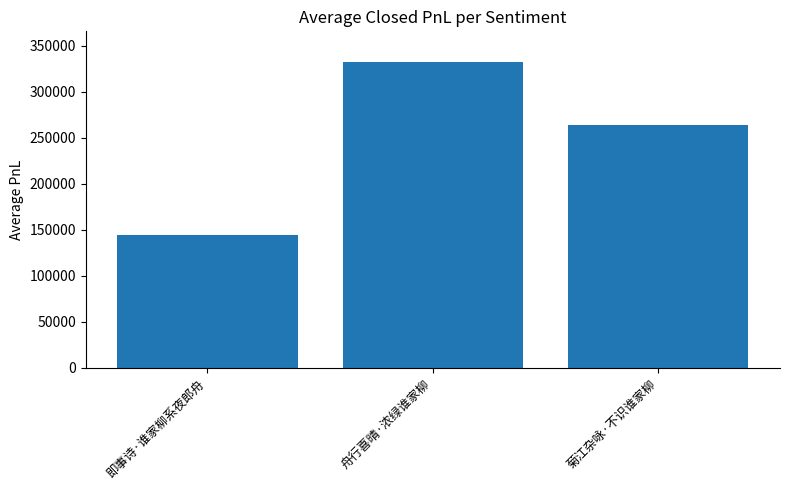

What is the difference between the values at 舟行喜晴·浓绿谁家柳 and 菊江杂咏·不识谁家柳?

68079